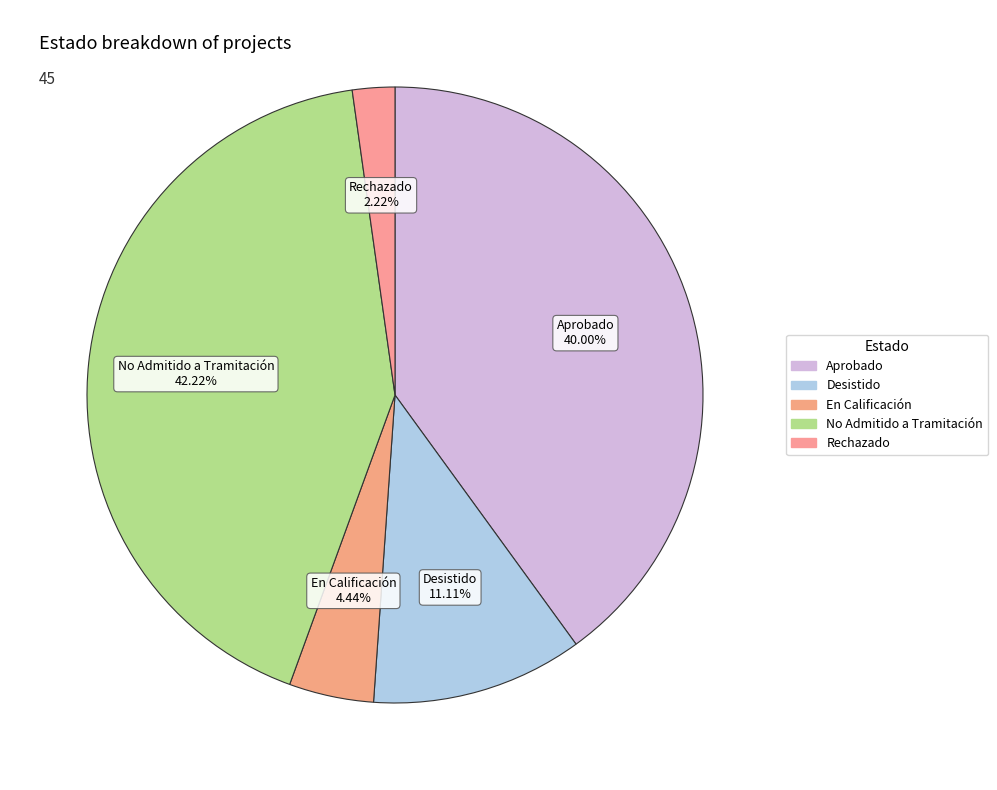

Do Desistido and Rechazado together represent more than half of the pie?

No